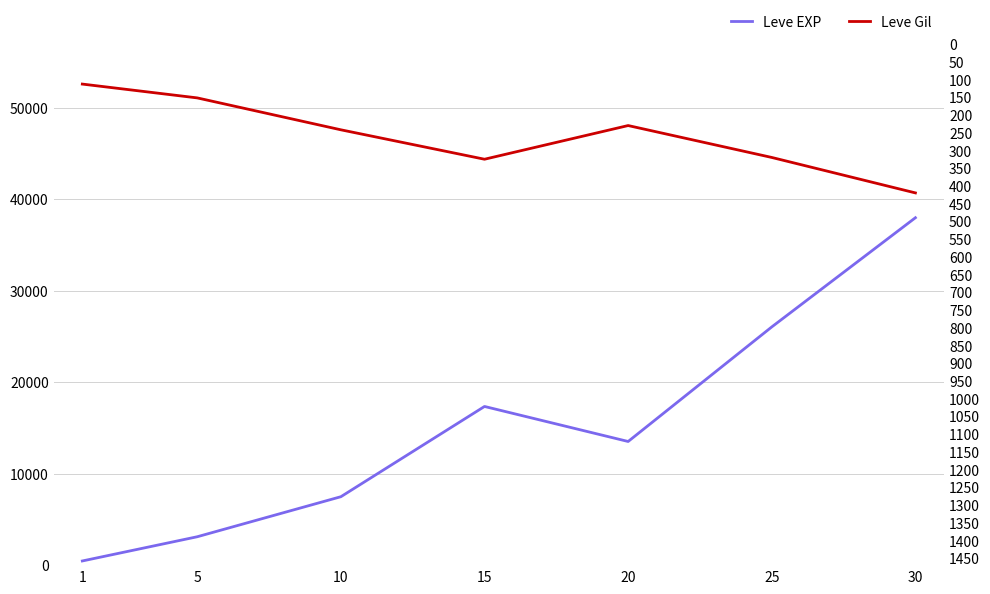

At which category does Leve Gil reach its first local valley?

20